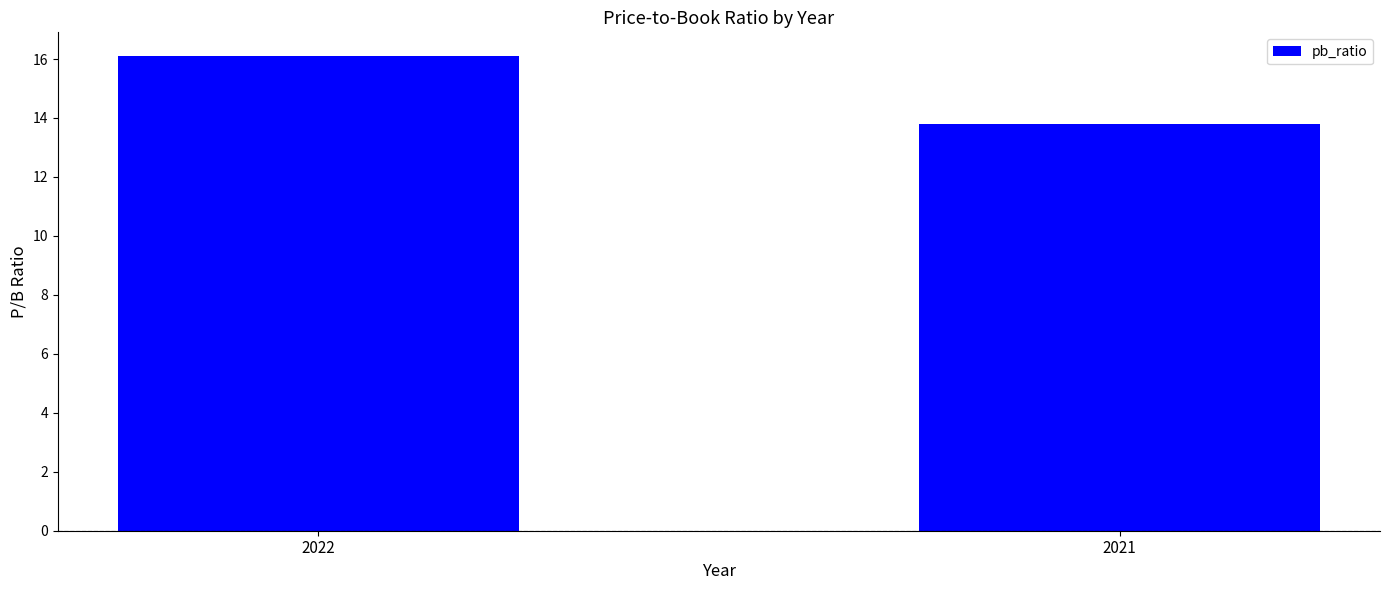

What is the average value?

15.0